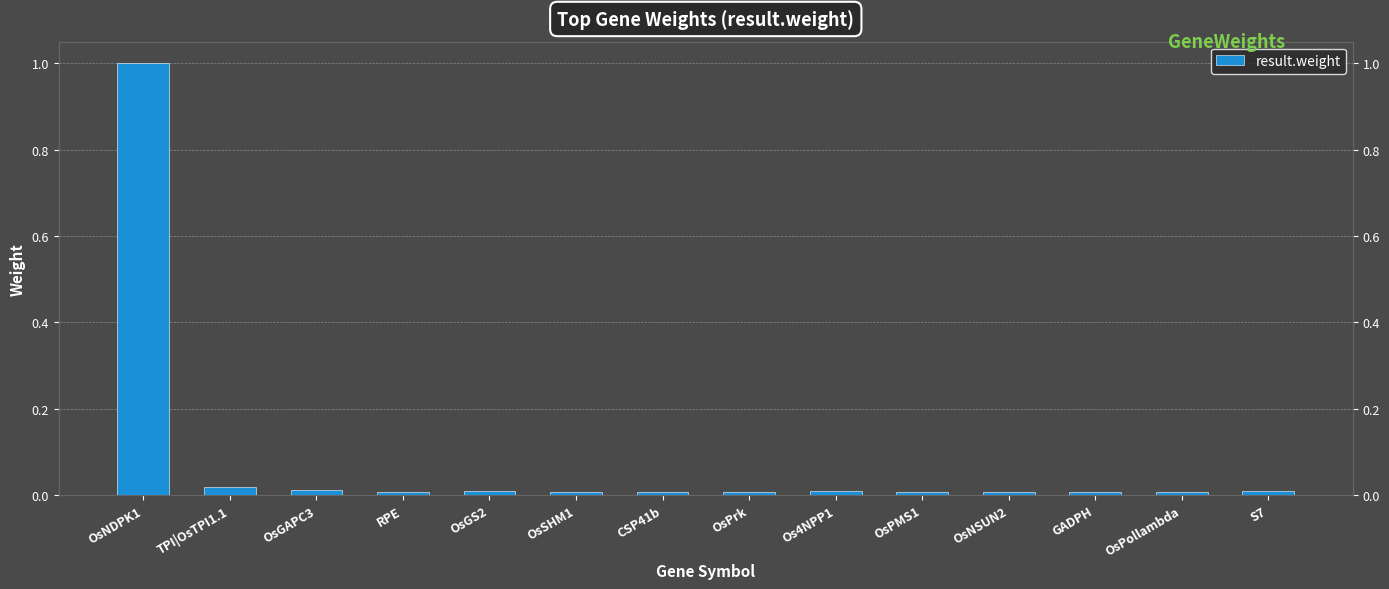

Reading left to right, list all the values displayed in this chart.

OsNDPK1=1.0	TPI|OsTPI1.1=0.0	OsGAPC3=0.0	RPE=0.0	OsGS2=0.0	OsSHM1=0.0	CSP41b=0.0	OsPrk=0.0	Os4NPP1=0.0	OsPMS1=0.0	OsNSUN2=0.0	GADPH=0.0	OsPollambda=0.0	S7=0.0